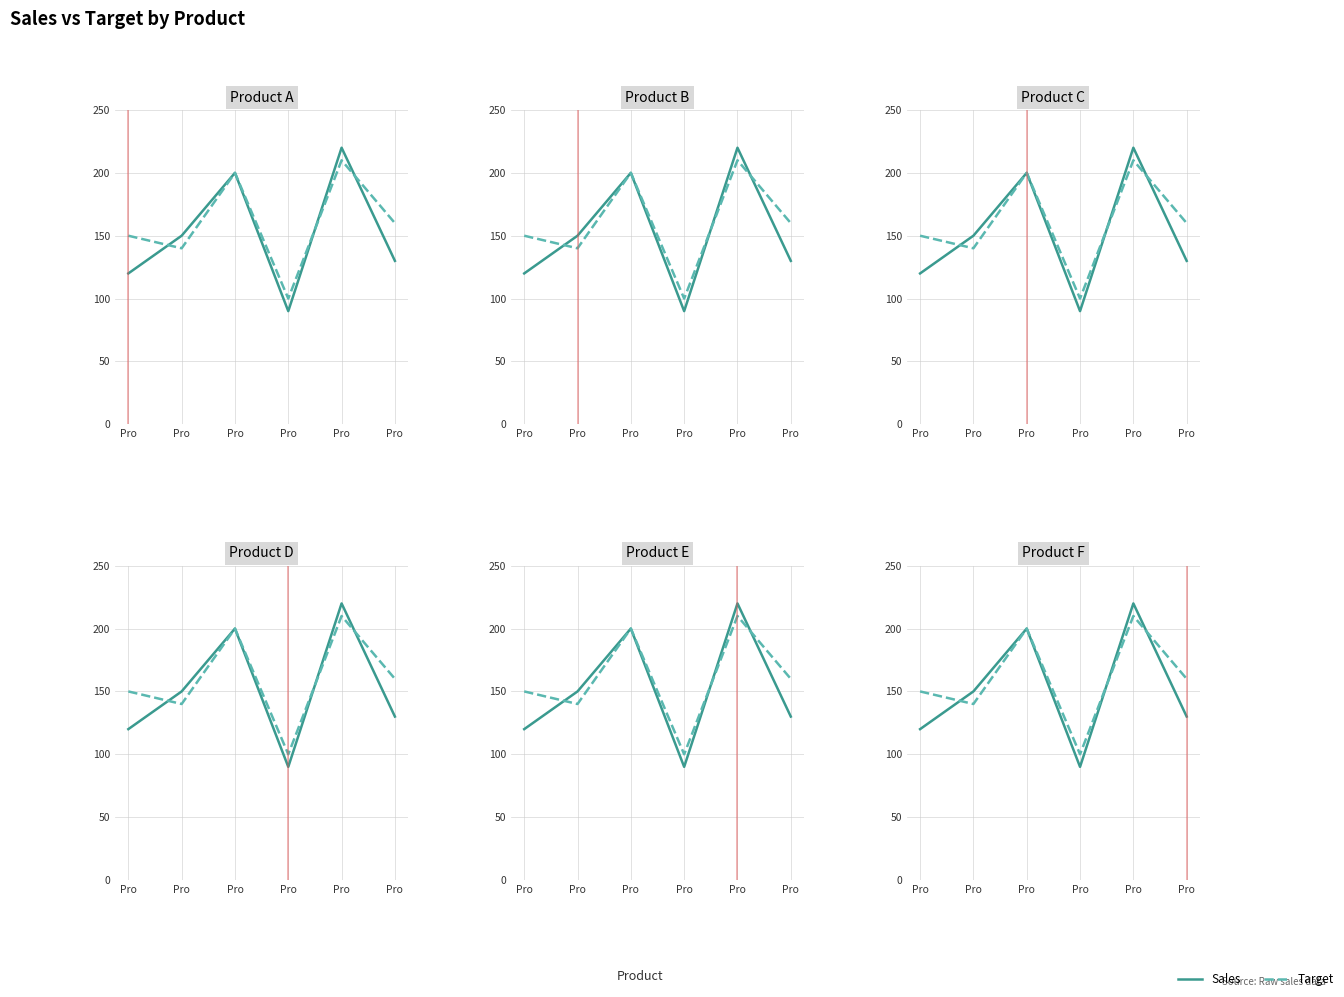

What is the value of the Sales point at the 3rd from the left?

200